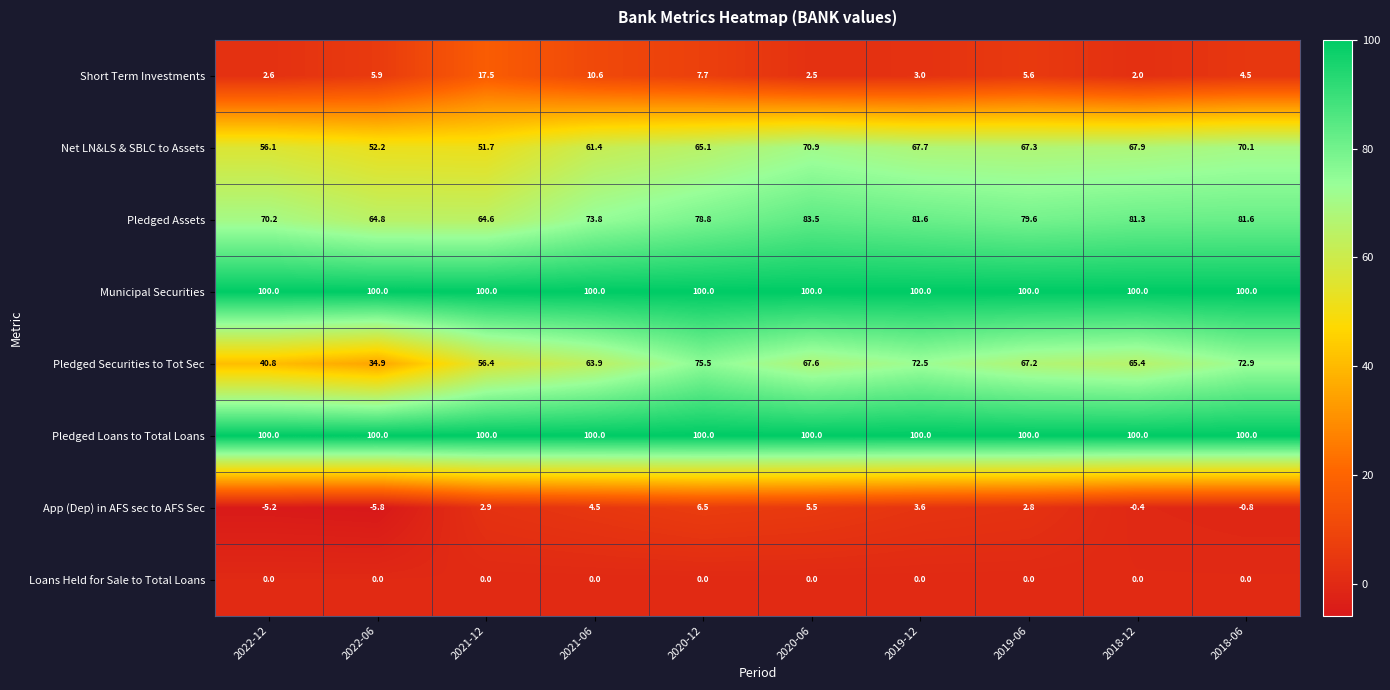

What value does the Pledged Securities to Tot Sec series have at 2022-06?

34.9